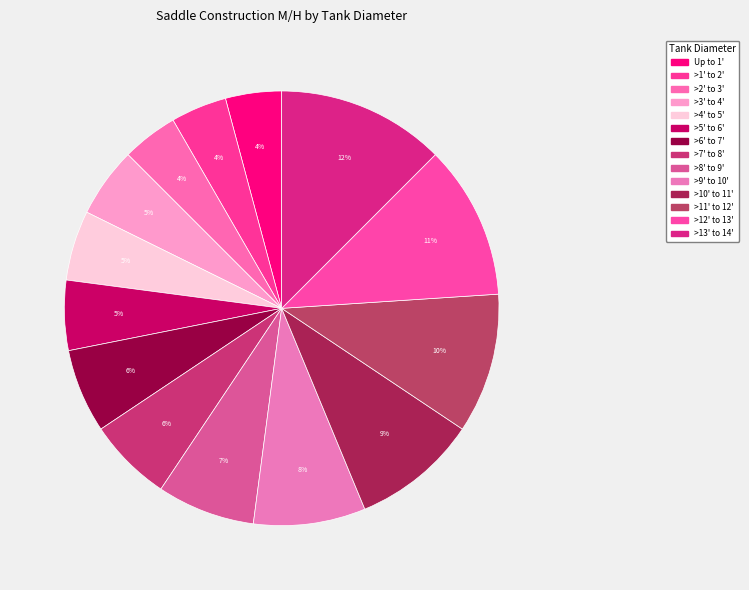

Which slice is the largest?

>13' to 14'